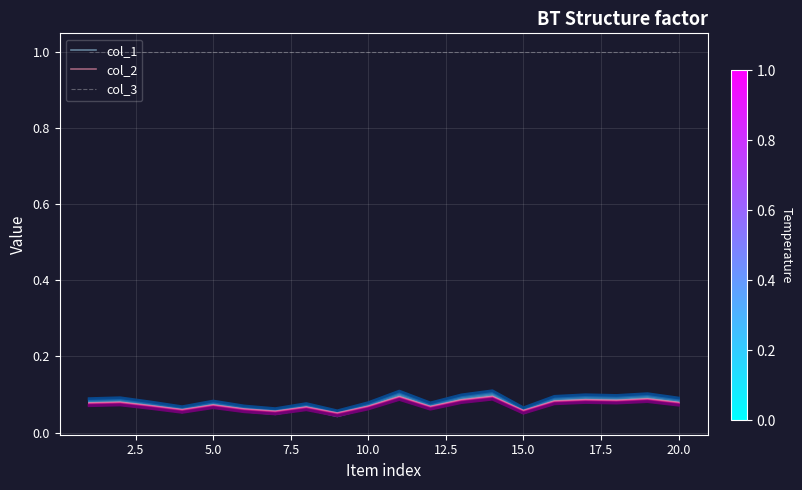

True or false: col_3 and col_1 intersect in this chart.

False